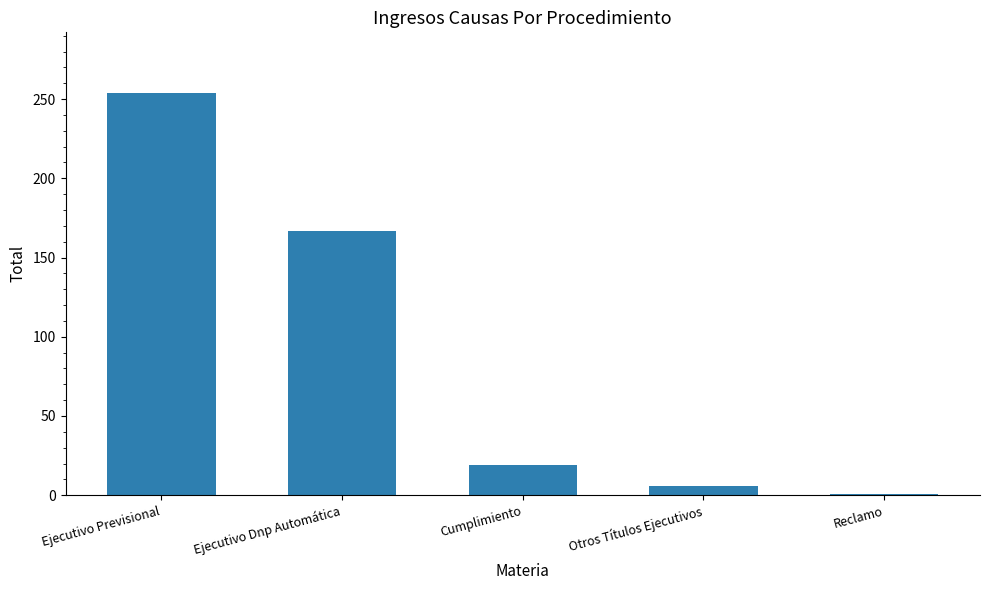

Rank the categories by value from highest to lowest.

Ejecutivo Previsional, Ejecutivo Dnp Automática, Cumplimiento, Otros Títulos Ejecutivos, Reclamo